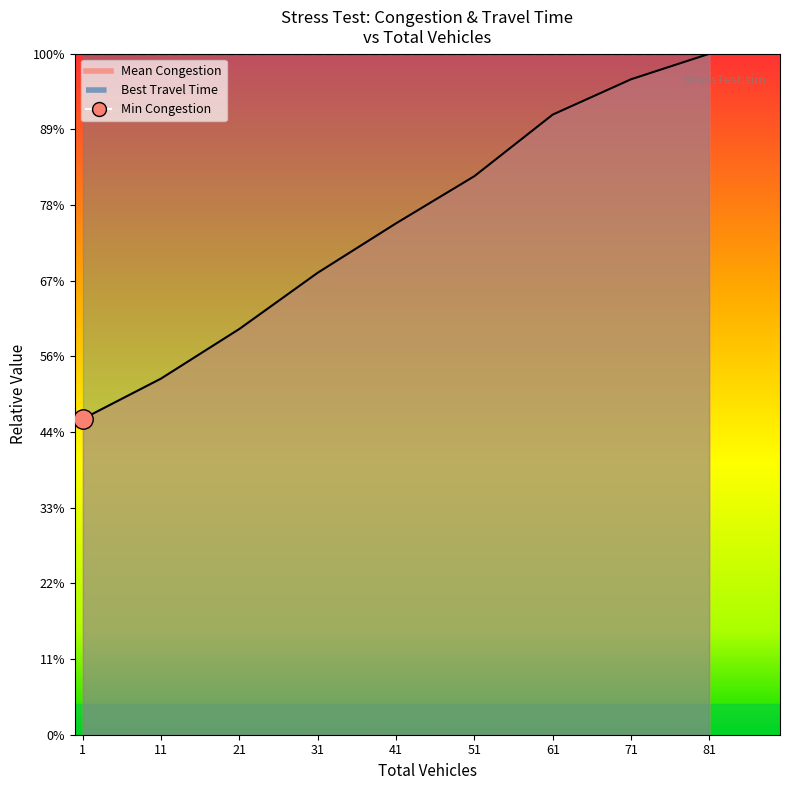

What is the ratio of the value at 51 to the value at 41?

1.1